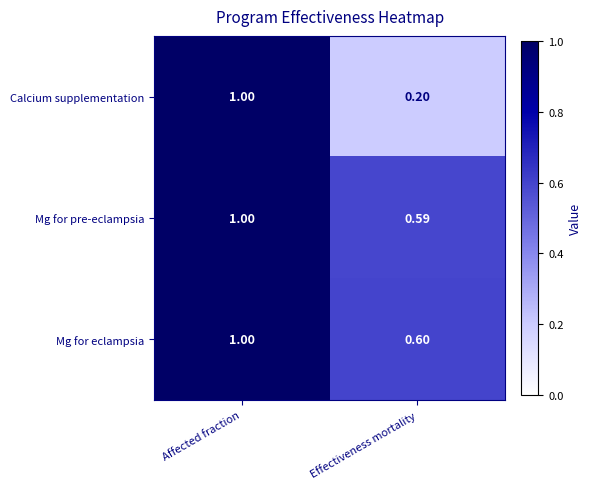

Is the value of Mg for pre-eclampsia at Effectiveness mortality greater than the value of Mg for eclampsia at Affected fraction?

No